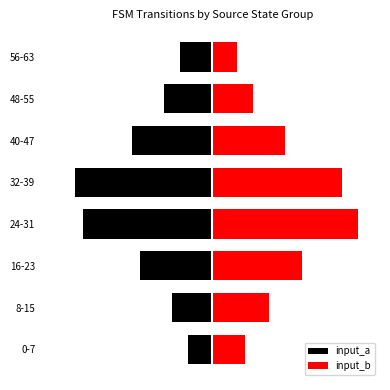

Rank the series by their maximum value, from lowest to highest.

input_a, input_b